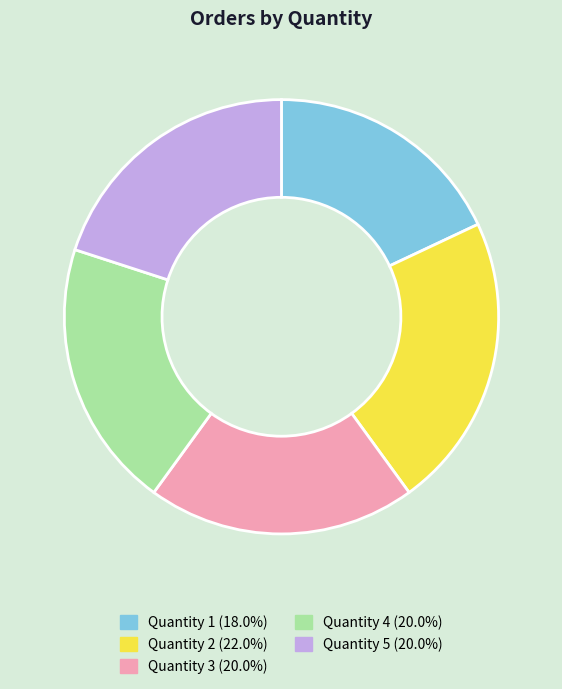

How many slices are in this pie chart?

5